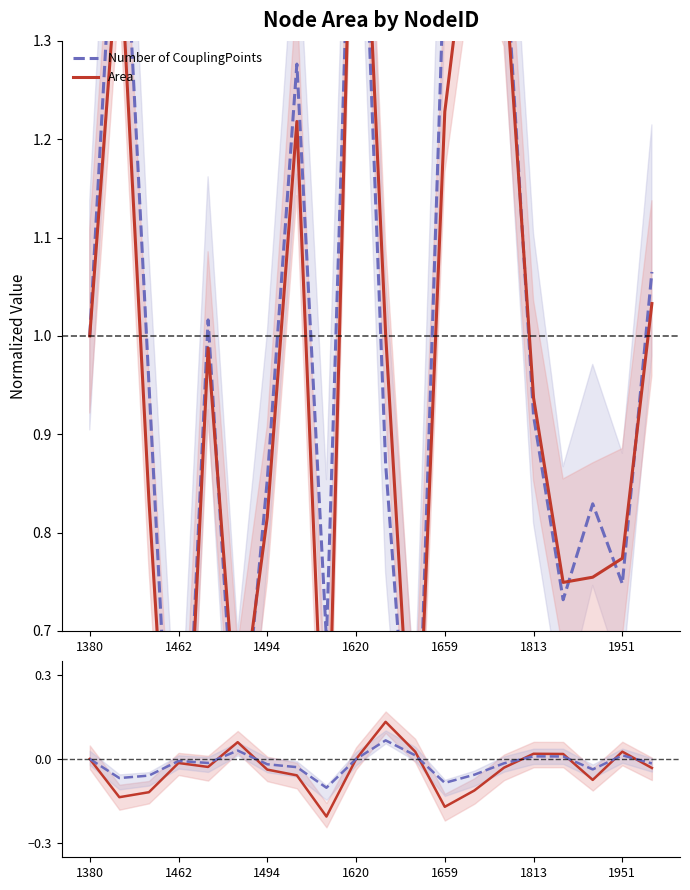

Reading left to right, extract all data points from this chart.

Number of CouplingPoints: 1.0	1.5	1.0	0.4	1.0	0.5	0.9	1.3	0.7	1.7	0.9	0.5	1.4	1.6	1.4	0.9	0.7	0.8	0.7	1.1
Area: 1.0	1.4	0.8	0.4	1.0	0.6	0.8	1.2	0.5	1.7	1.0	0.5	1.2	1.5	1.4	0.9	0.7	0.8	0.8	1.0
Area - CouplingPoints: 0.0	-0.1	-0.1	-0.0	-0.0	0.1	-0.0	-0.1	-0.2	-0.0	0.1	0.0	-0.2	-0.1	-0.0	0.0	0.0	-0.1	0.0	-0.0
Scaled difference: 0.0	-0.1	-0.1	-0.0	-0.0	0.0	-0.0	-0.0	-0.1	-0.0	0.1	0.0	-0.1	-0.1	-0.0	0.0	0.0	-0.0	0.0	-0.0